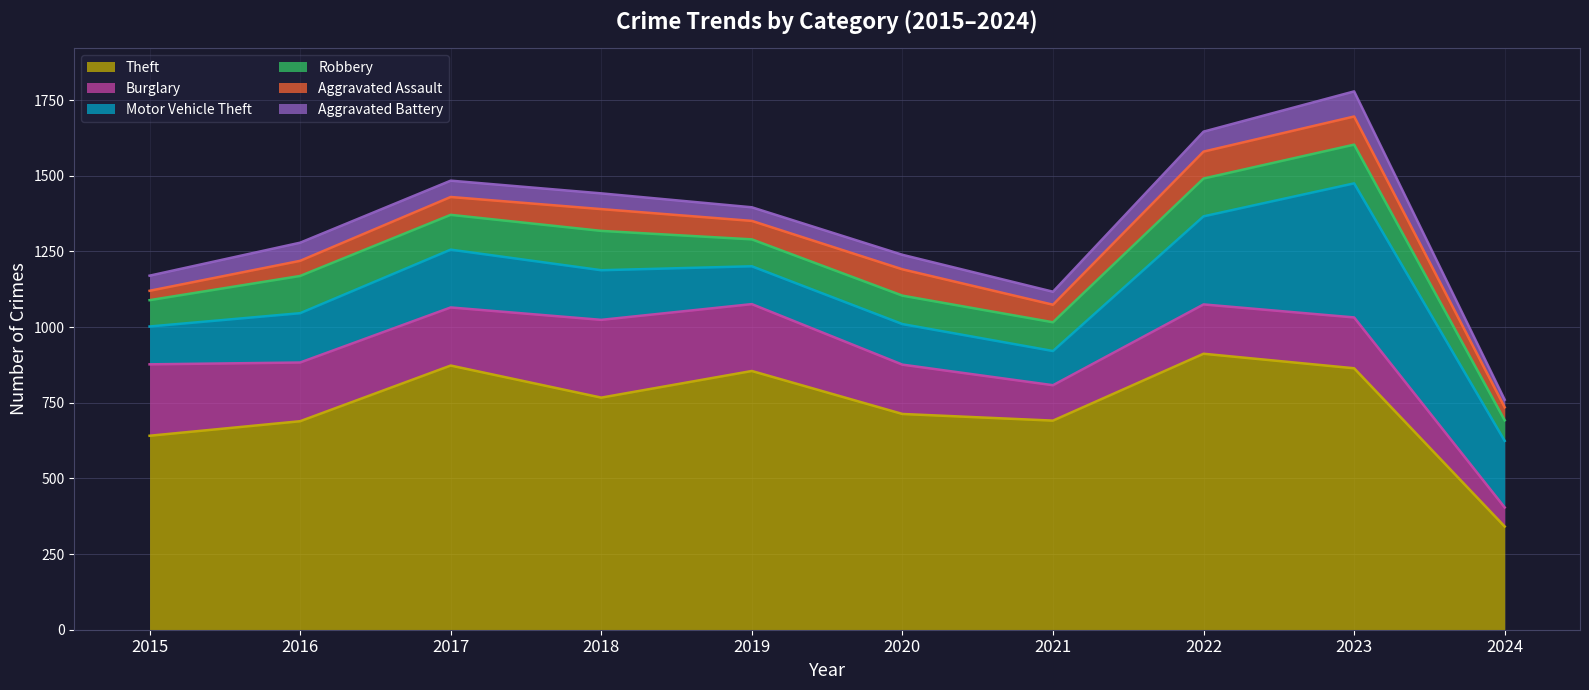

What is the value of the Motor Vehicle Theft point at the 3rd from the left?

191